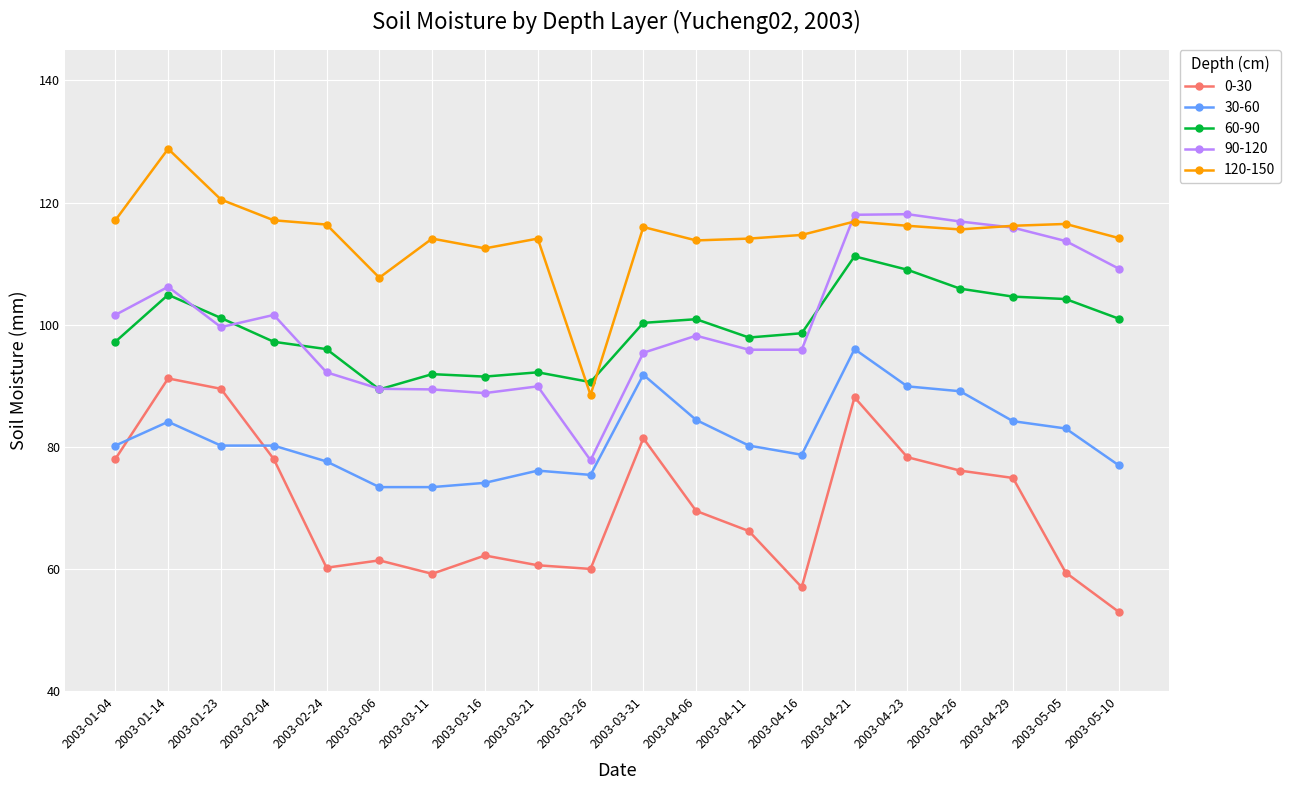

What is the label of the 18th point from the left?

2003-04-29